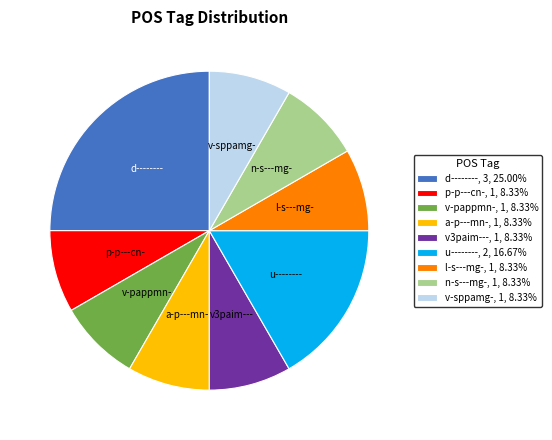

Is the sum of p-p---cn-, 1, 8.33% and v3paim---, 1, 8.33% greater than half?

No